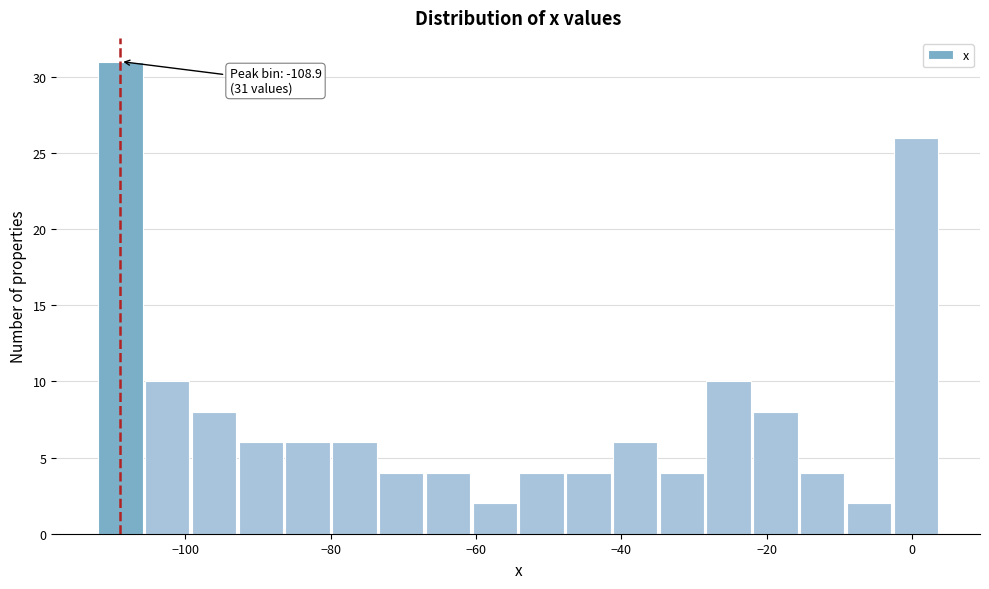

Around what value on the x-axis is the tallest bar? Give the approximate position of its centre, as read against the axis.

-108